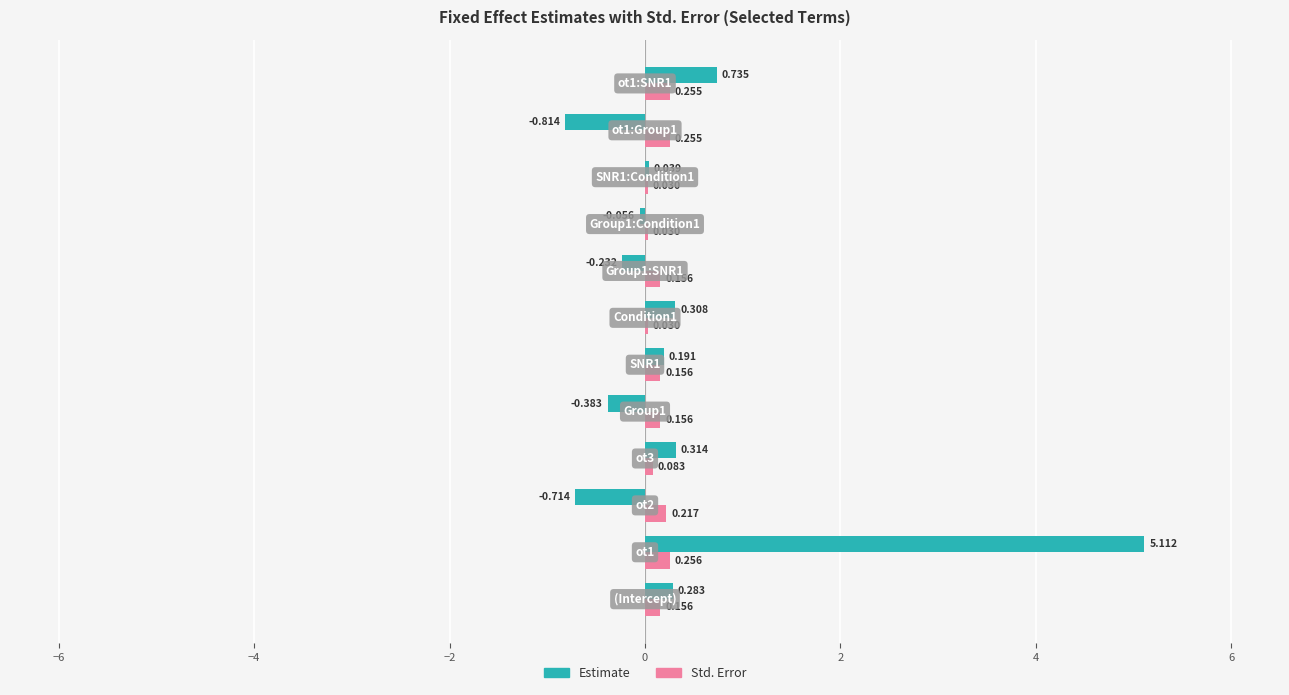

Which series has the largest total across all categories?

Estimate